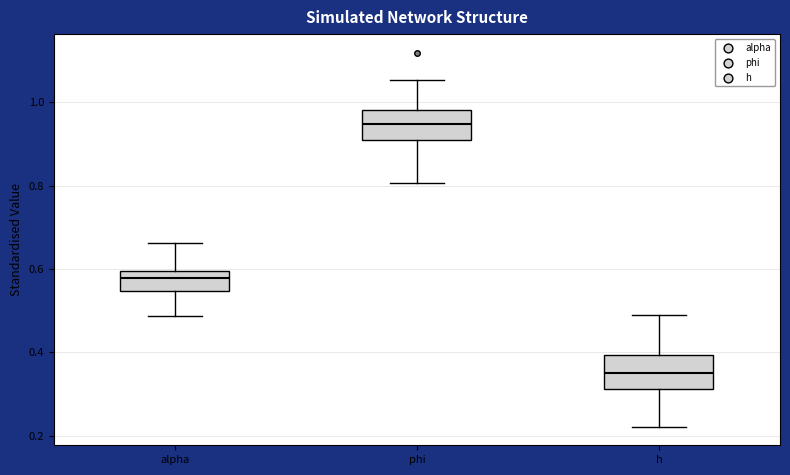

Reading left to right, read every box against the y-axis: the position of its median line, the range the box covers, and the ends of its whiskers. The values are not printed on the chart, so give them approximately, as read against the axis.

alpha: median 0.58, box 0.54 to 0.60, whiskers 0.48 to 0.66
phi: median 0.94, box 0.90 to 0.98, whiskers 0.80 to 1.06
h: median 0.36, box 0.32 to 0.40, whiskers 0.22 to 0.50